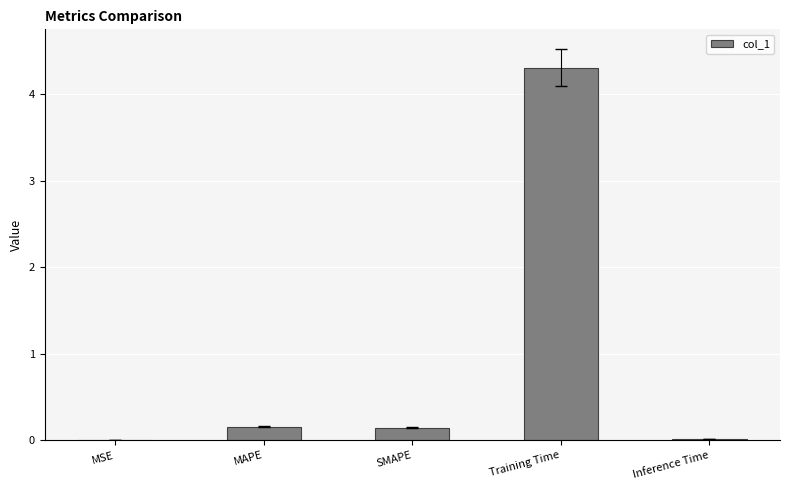

The value at Inference Time is 0.0. True or false?

True